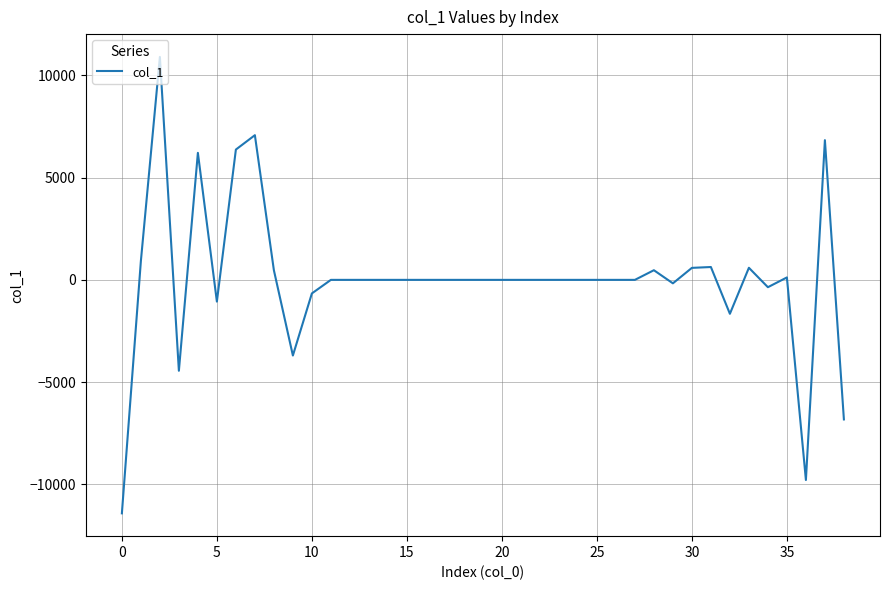

What is the maximum value shown in the chart?

10898.7